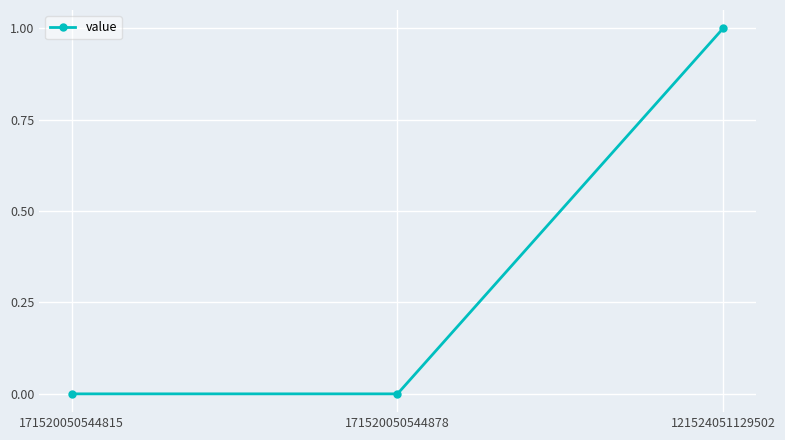

What position from the left is 171520050544815?

1